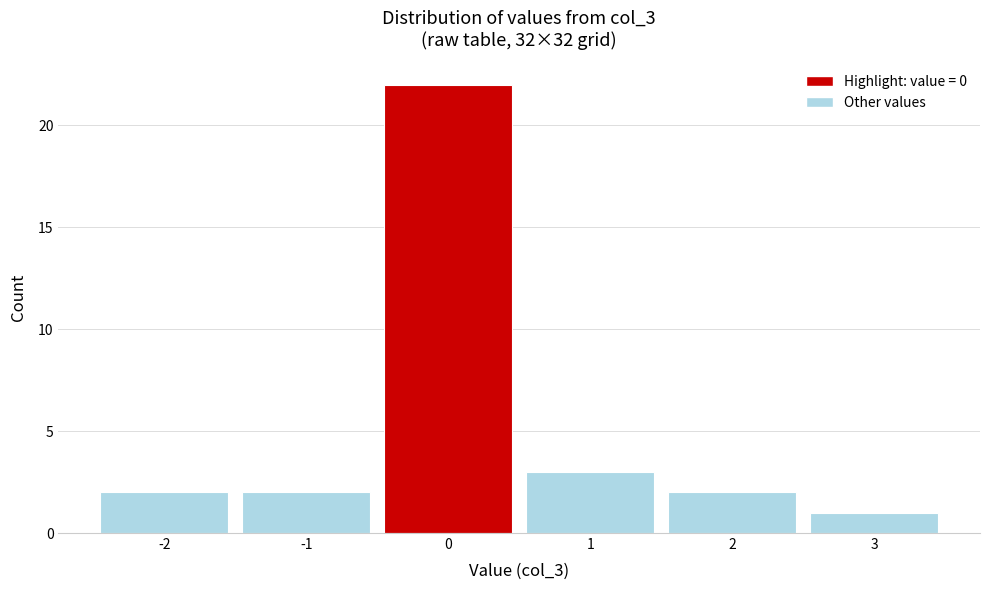

Over which range of the x-axis is the bar tallest?

-0.5 to 0.5